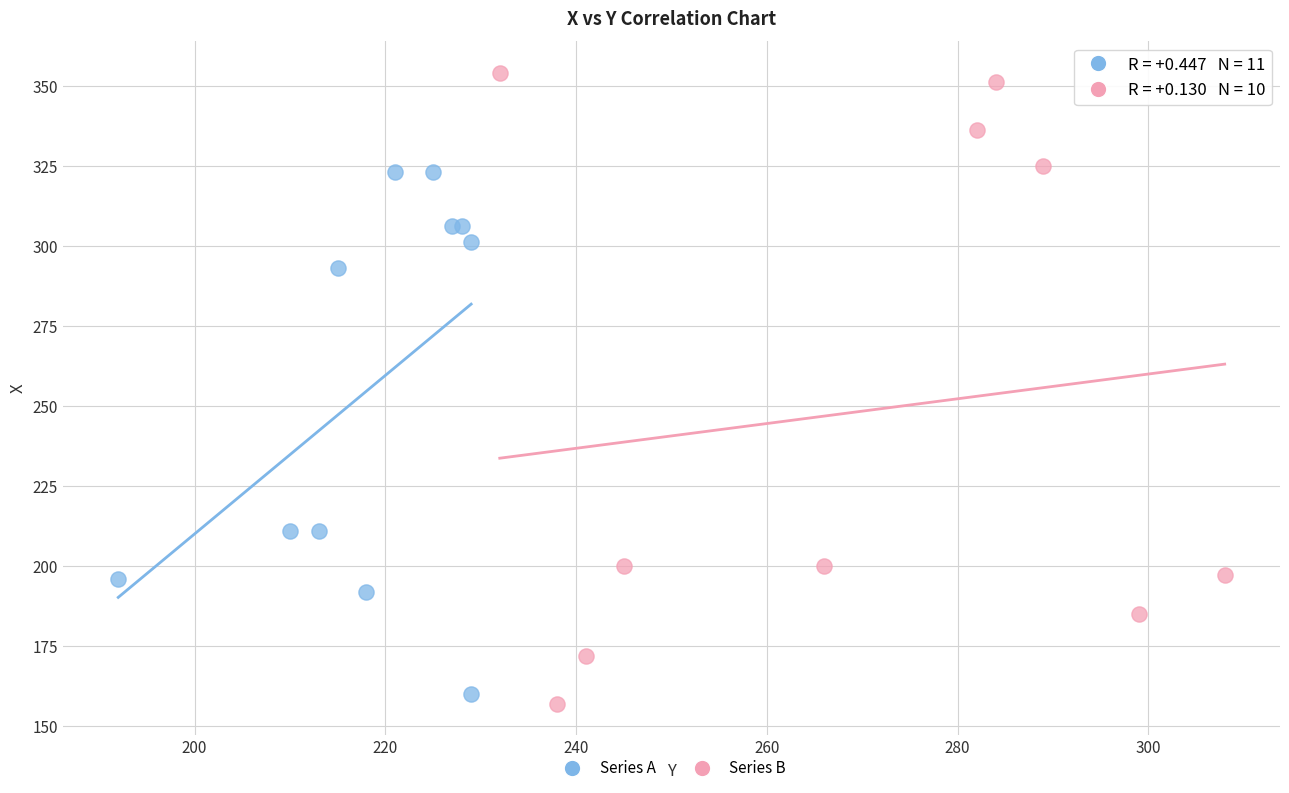

Which series contains the lowest Y value?

Series B